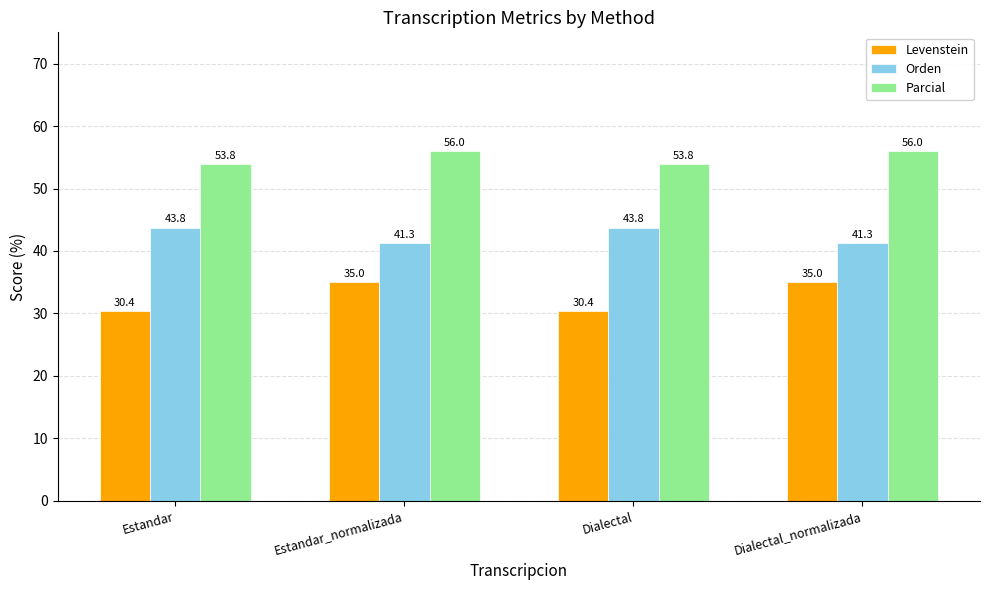

Reading right to left, extract all data points from this chart.

Levenstein: Dialectal_normalizada=35.0	Dialectal=30.4	Estandar_normalizada=35.0	Estandar=30.4
Orden: Dialectal_normalizada=41.3	Dialectal=43.8	Estandar_normalizada=41.3	Estandar=43.8
Parcial: Dialectal_normalizada=56.0	Dialectal=53.8	Estandar_normalizada=56.0	Estandar=53.8